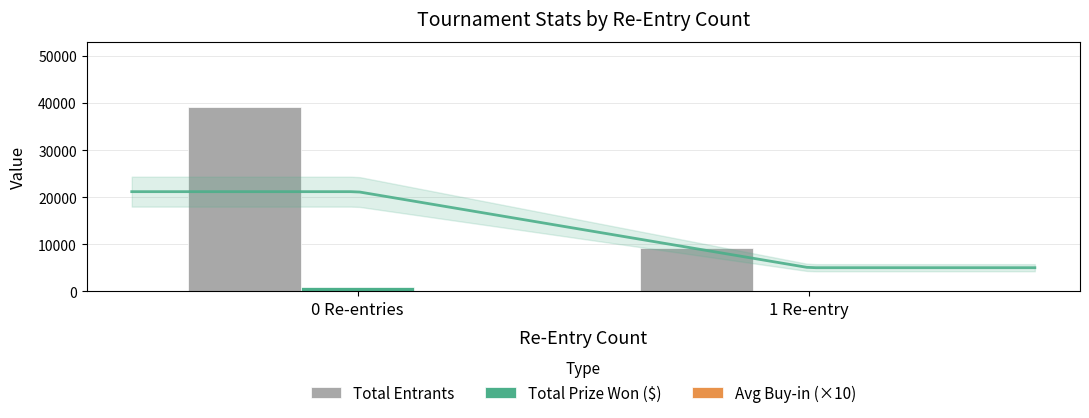

The Avg Buy-in (×10) series shows 102.8 at 0 Re-entries. True or false?

True